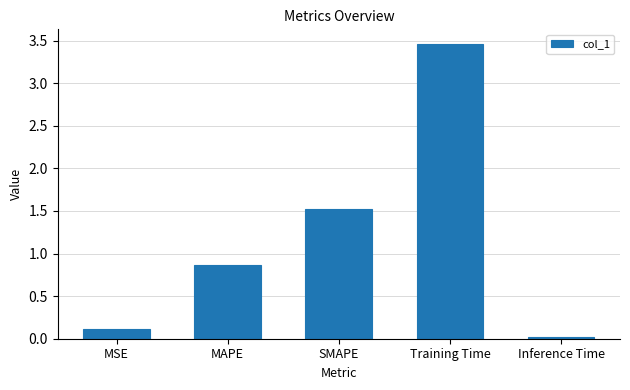

Which category has the highest value across all series?

Training Time